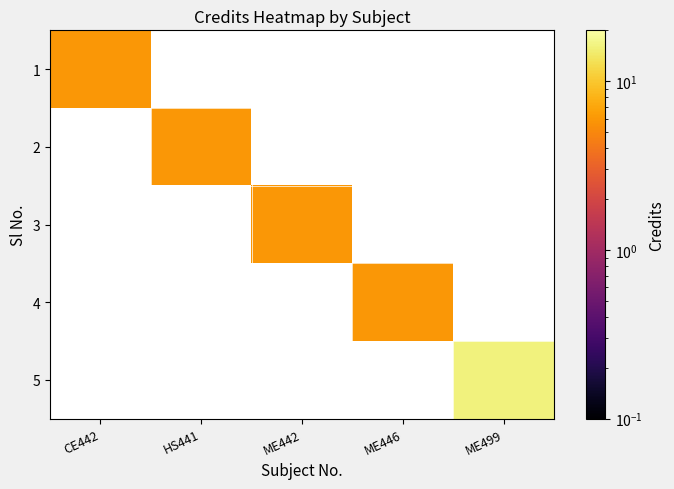

How many data points does each series have?

5